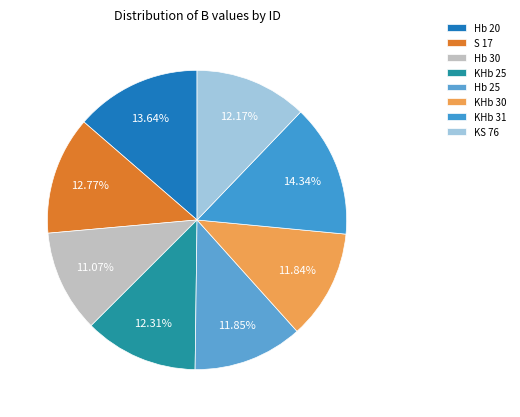

Which category has the smallest portion of the pie?

Hb 30